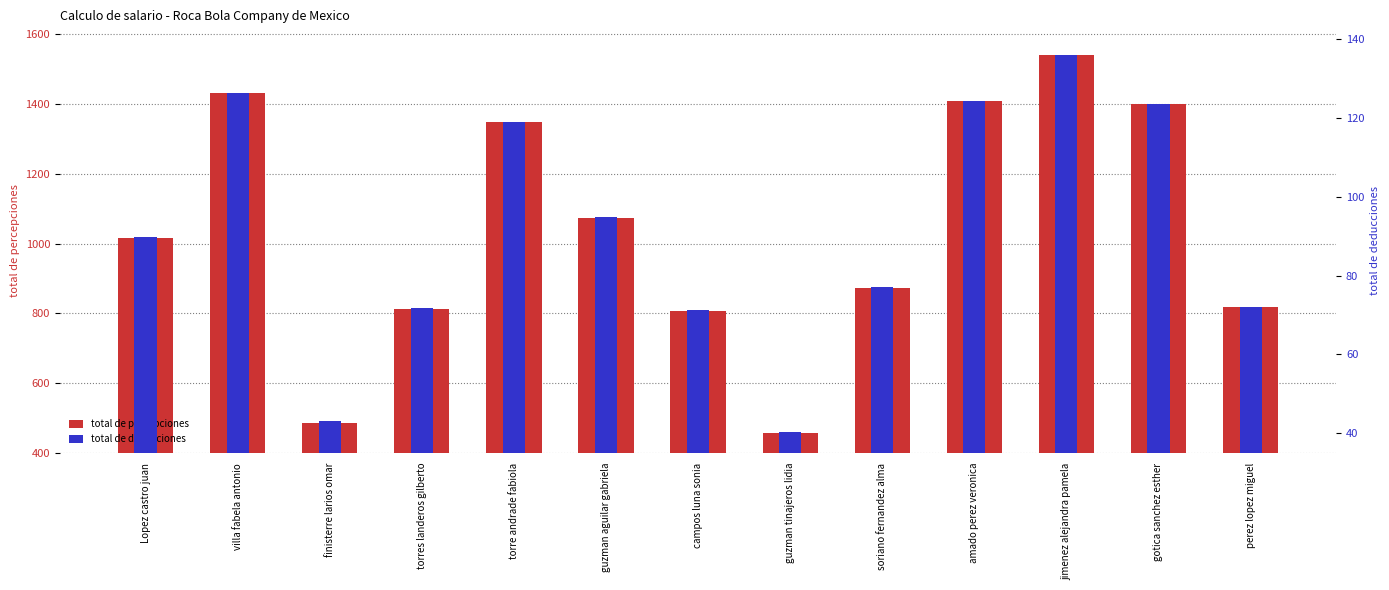

Rank the series by their average value, from lowest to highest.

total de deducciones, total de percepciones